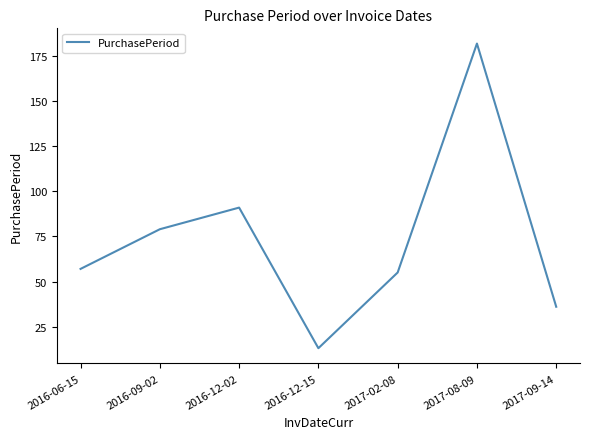

List the labels in order of value, smallest first.

2016-12-15, 2017-09-14, 2017-02-08, 2016-06-15, 2016-09-02, 2016-12-02, 2017-08-09